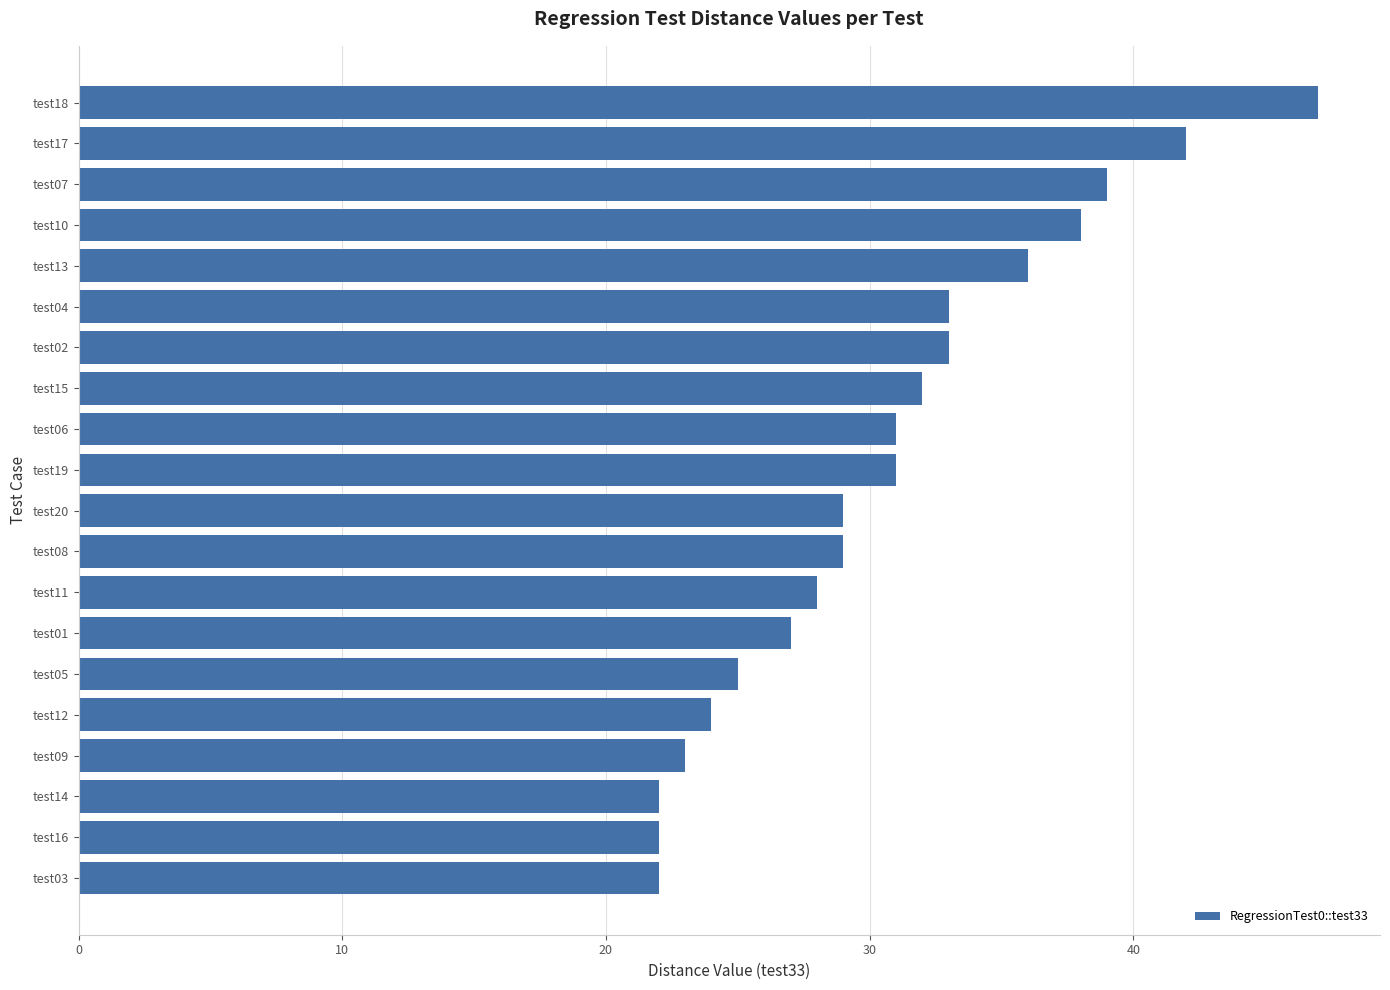

True or false: the data shows 28 at test11.

True